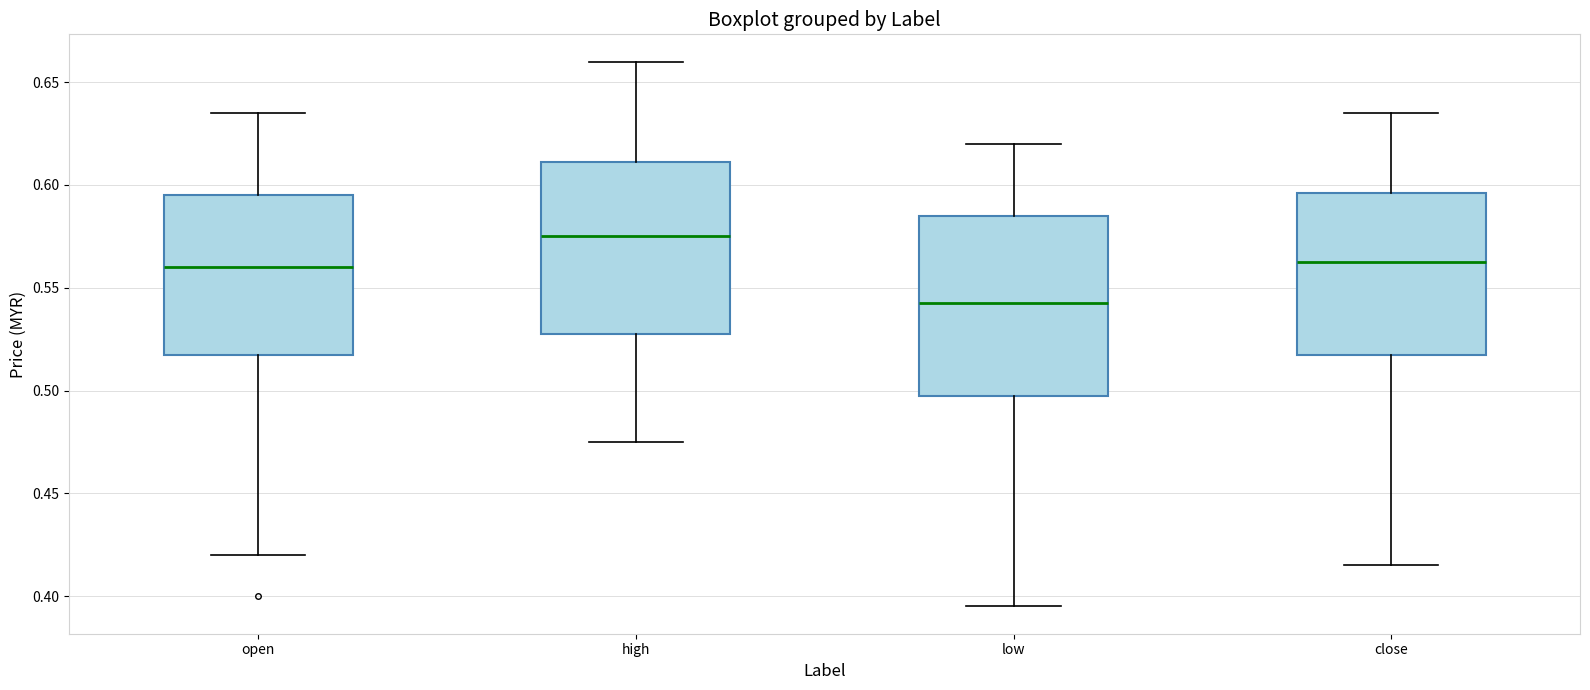

Where is the upper edge of the box for close on the y-axis? The values are not printed on the chart, so give them approximately, as read against the axis.

0.595